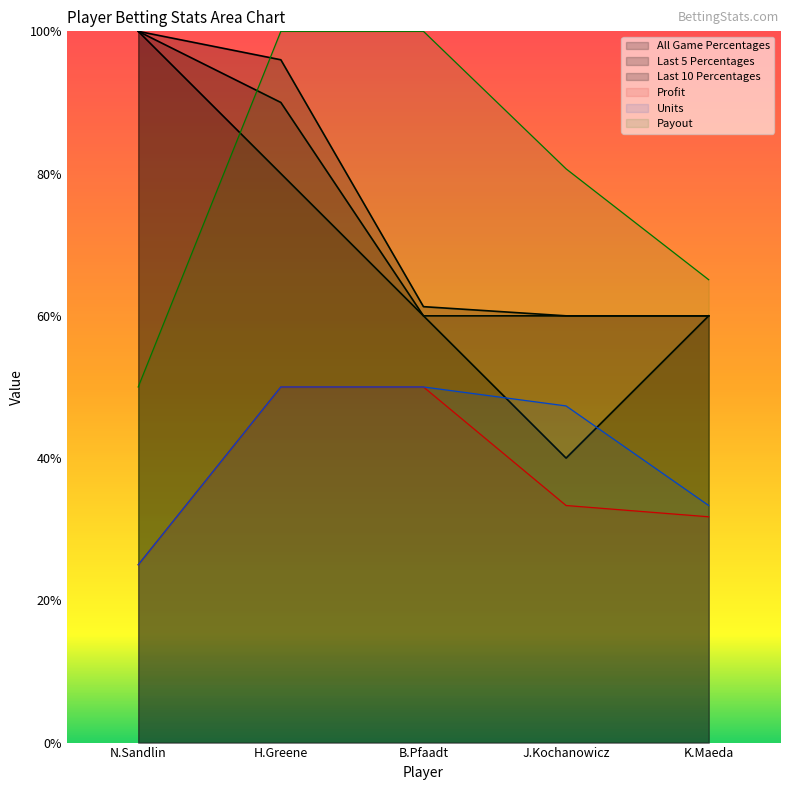

Which category has the lowest value in the Profit series?

N.Sandlin